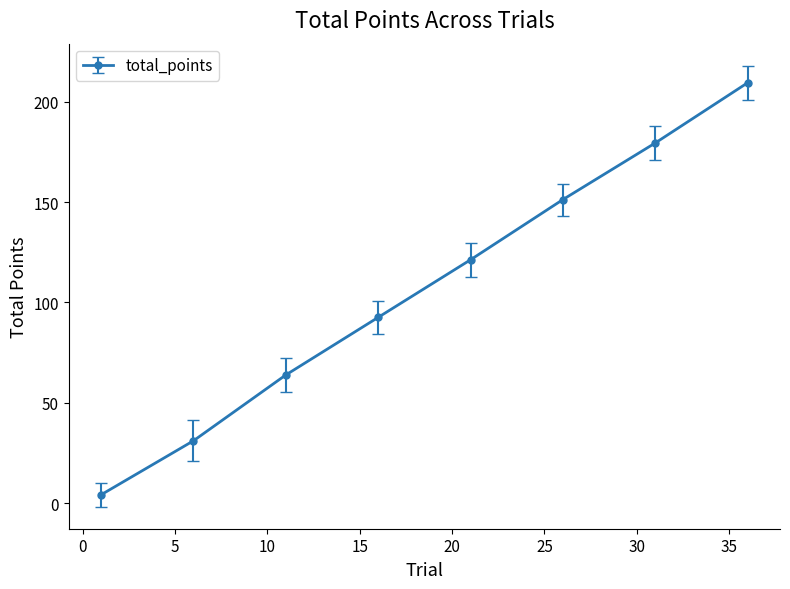

Reading left to right, extract all data points from this chart.

4.2	31.1	63.9	92.6	121.3	151.3	179.5	209.5